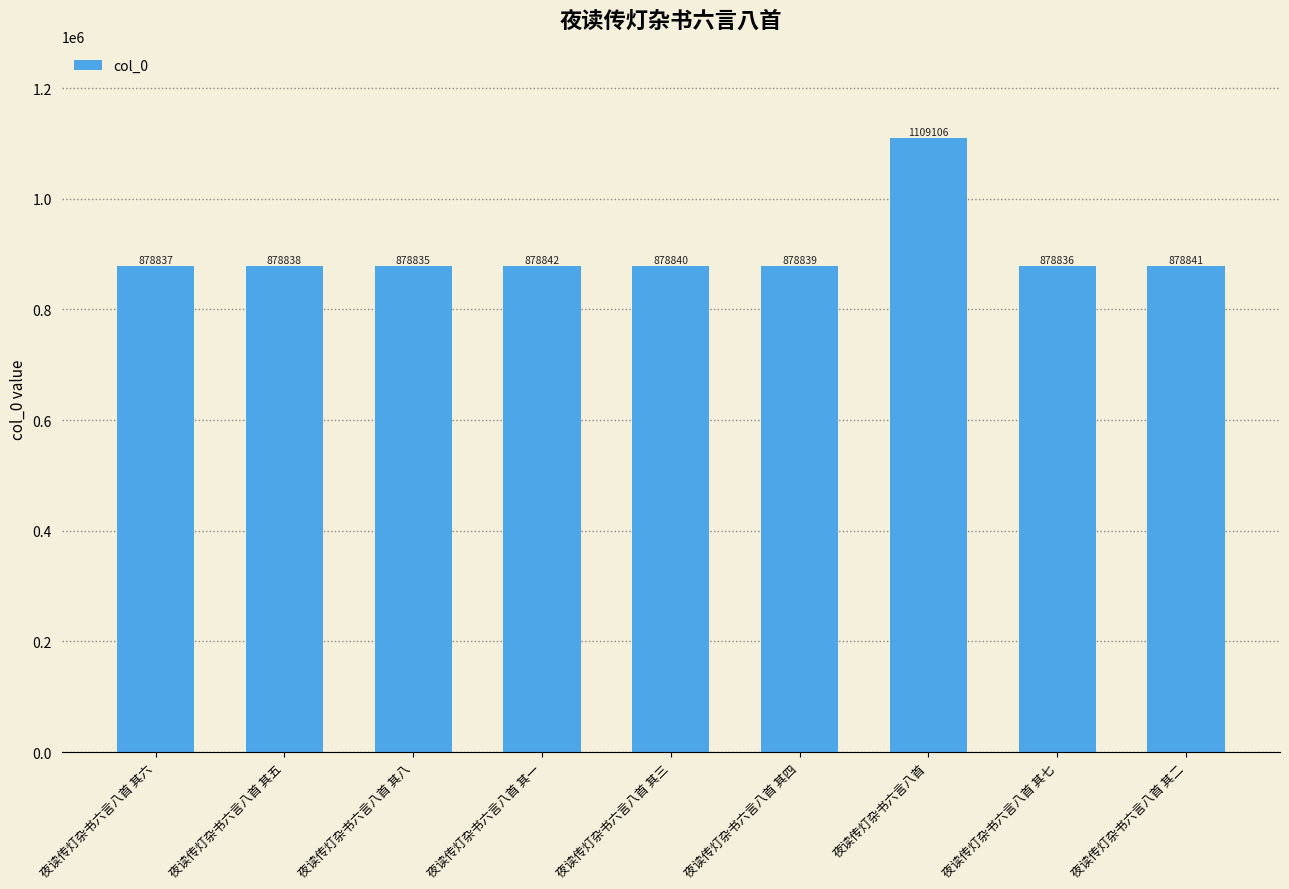

Which category has the highest value across all series?

夜读传灯杂书六言八首